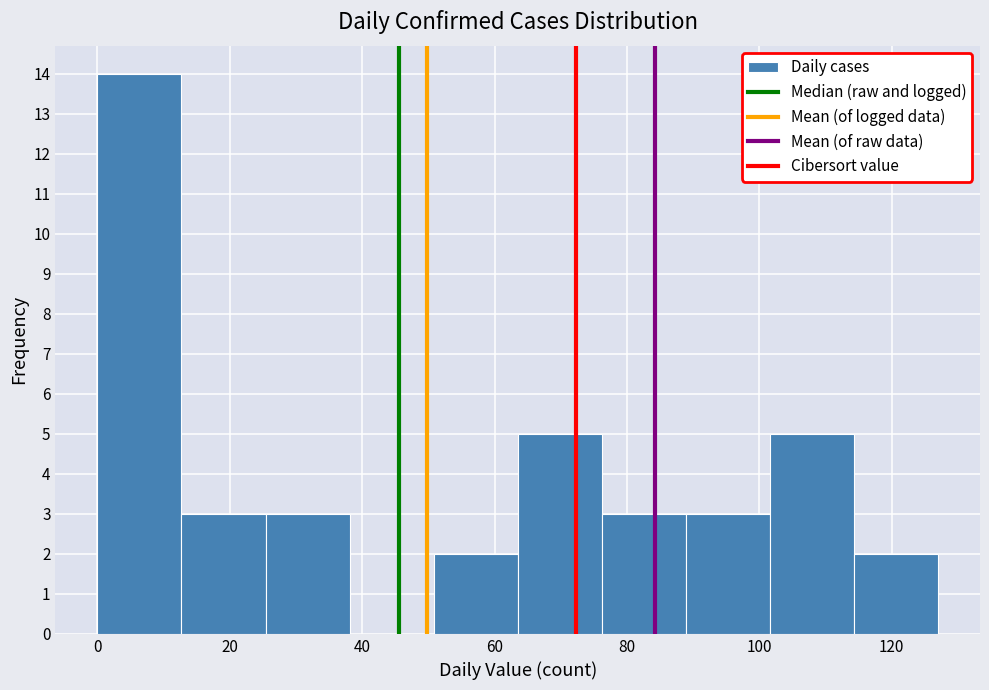

Reading left to right, transcribe this chart: for each bar, give the range it covers on the x-axis and its height. Neither the bar edges nor the heights are printed on the chart, so give them approximately, as read against the axes.

0 to 12: 14
12 to 26: 3
26 to 38: 3
38 to 50: 0
50 to 64: 2
64 to 76: 5
76 to 88: 3
88 to 102: 3
102 to 114: 5
114 to 128: 2